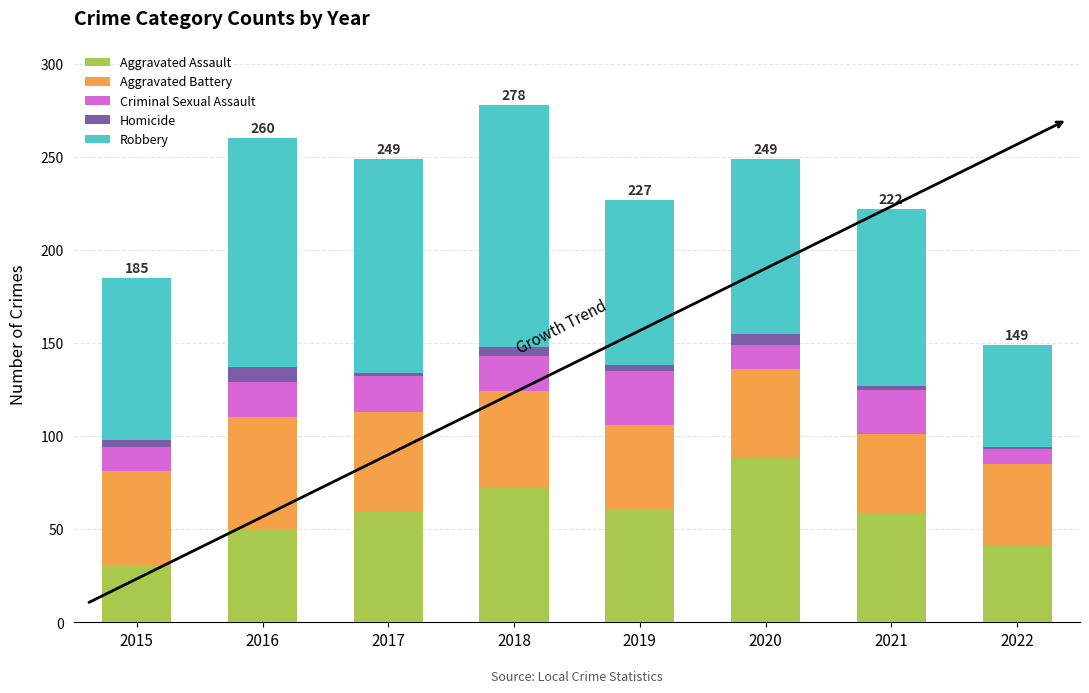

Is it true that Aggravated Assault equals 88 at 2020?

True